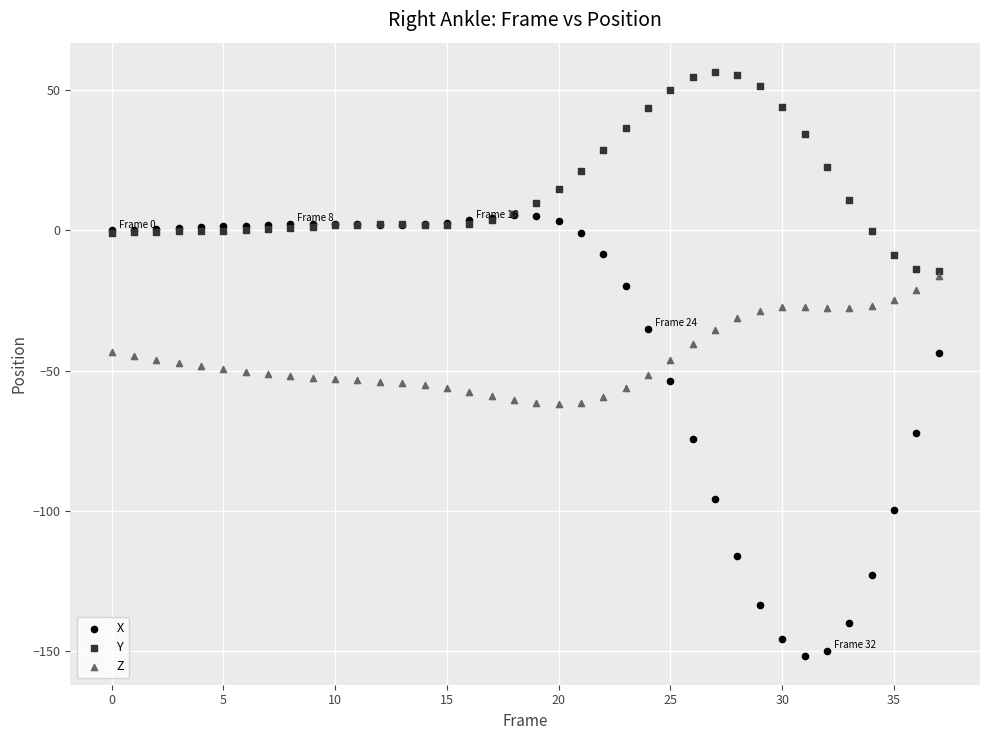

Which series reaches the minimum Y coordinate?

X